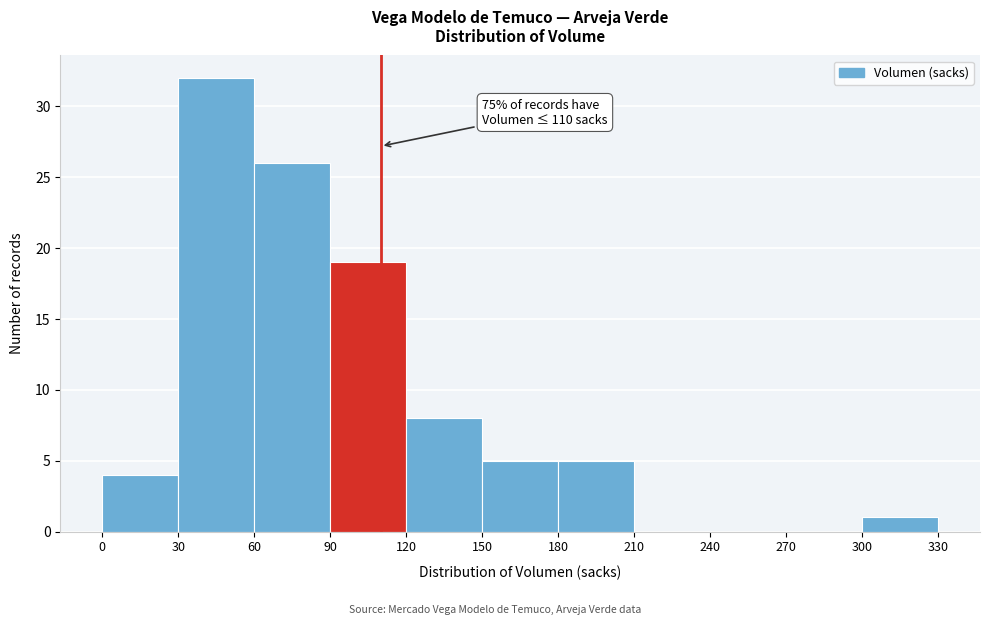

Which range on the x-axis has the tallest bar?

30 to 60